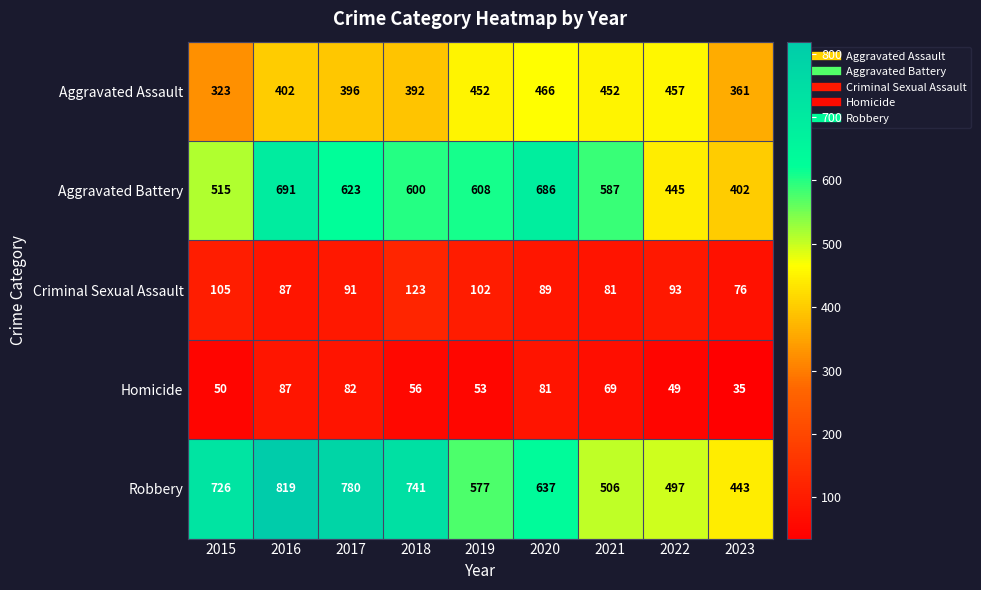

What is the spread (max minus min) of values at 2019?

555